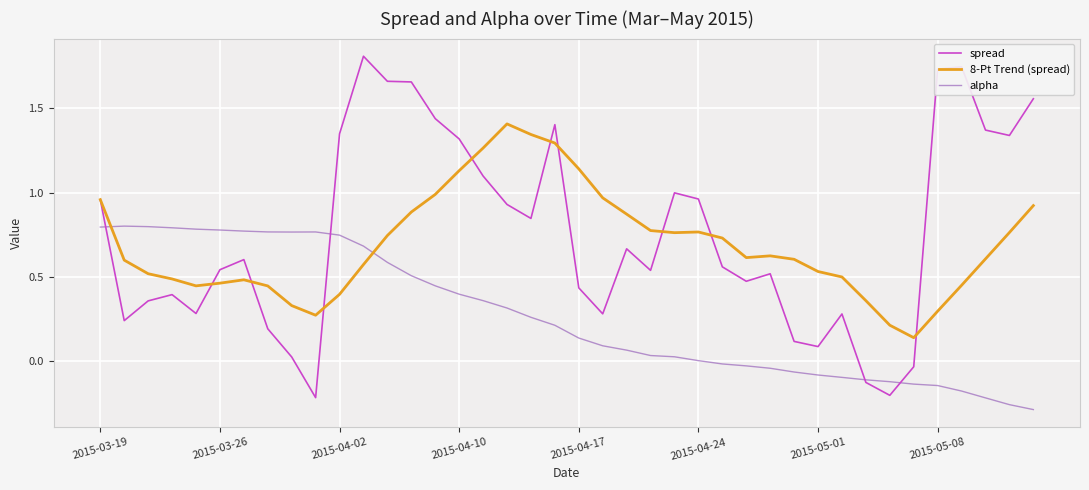

What is the greatest value displayed?

1.8